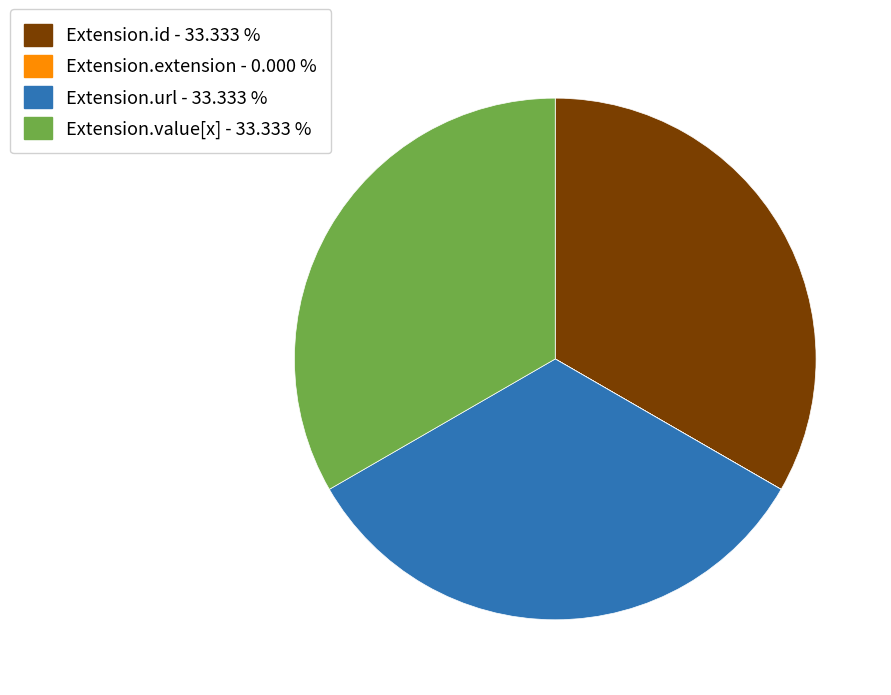

Is the sum of Extension.value[x] - 33.333 % and Extension.id - 33.333 % greater than half?

Yes